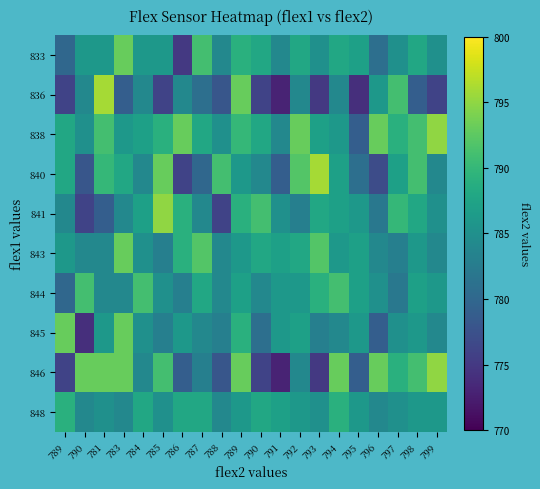

How many distinct data groups are displayed?

10